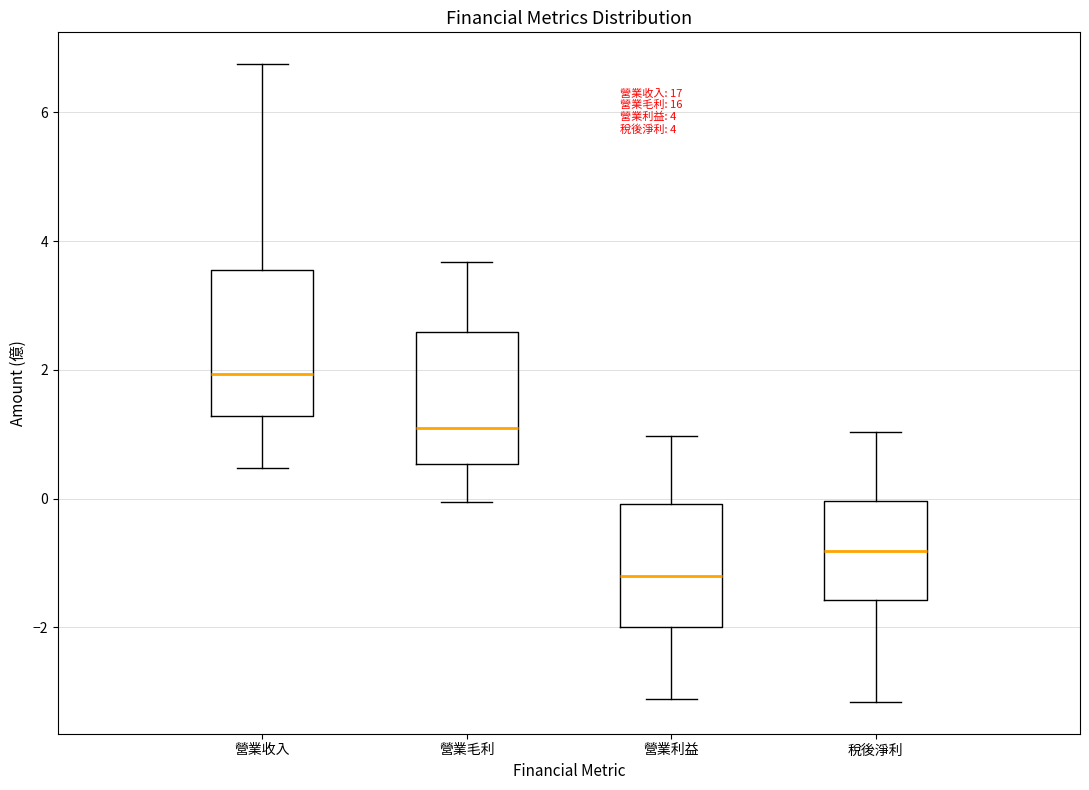

Which box's median line is the lowest?

營業利益